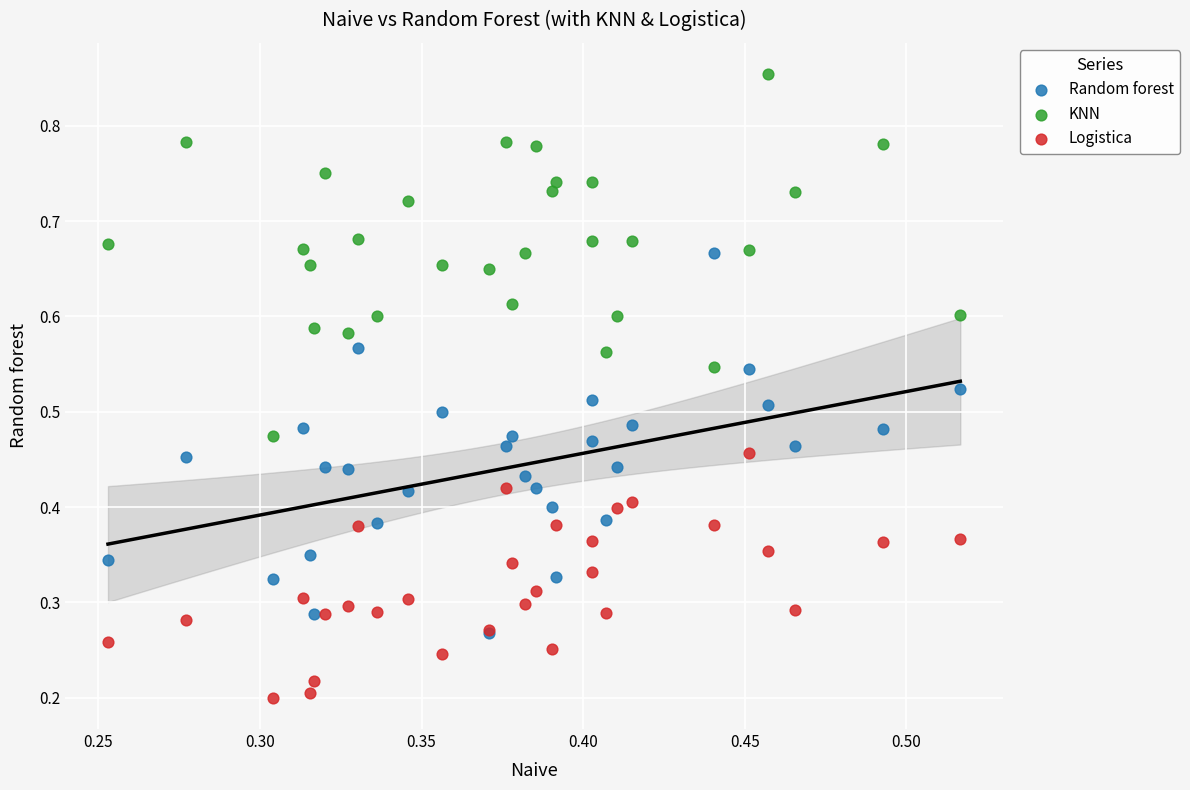

What are all the series names shown in the legend?

Random forest, KNN, Logistica